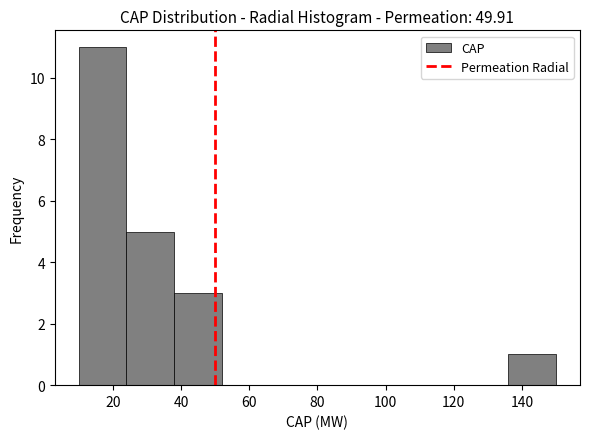

Reading left to right, transcribe this chart: for each bar, give the range it covers on the x-axis and its height. The values are not printed on the chart, so give them approximately, as read against the axis.

10 to 24: 11
24 to 38: 5
38 to 52: 3
52 to 66: 0
66 to 80: 0
80 to 94: 0
94 to 108: 0
108 to 122: 0
122 to 136: 0
136 to 150: 1